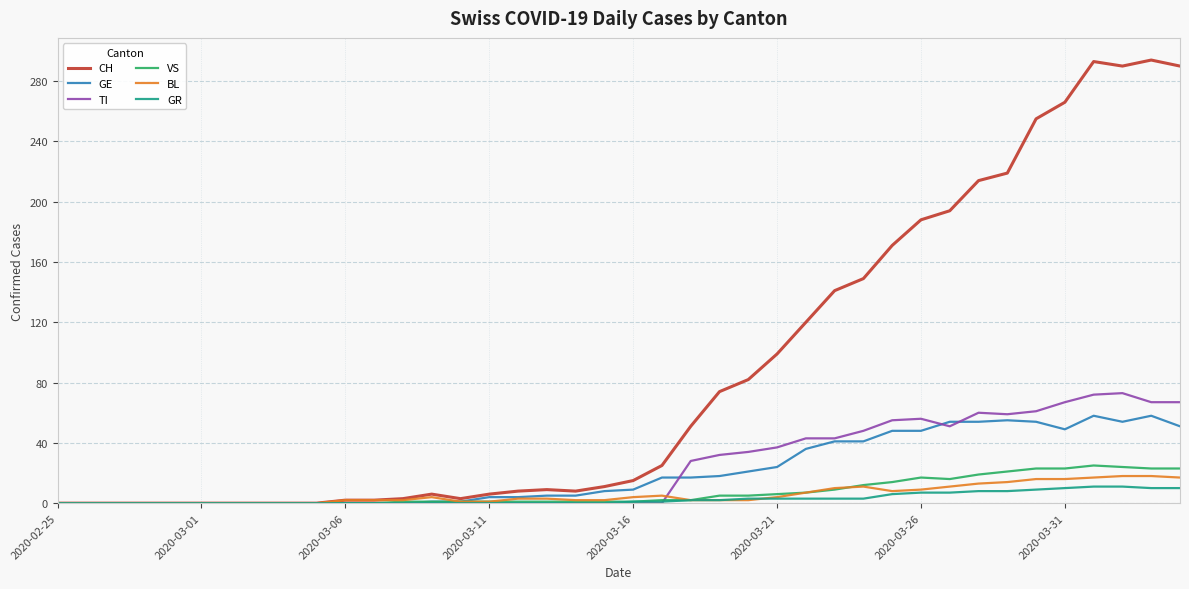

What is the highest value of the BL series?

18